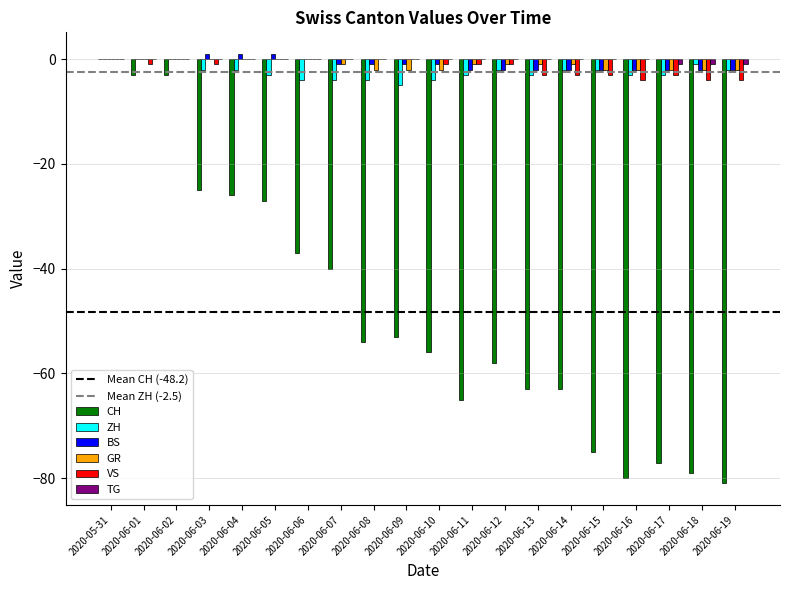

Is the value of CH at 2020-06-03 greater than the value of ZH at 2020-06-09?

No